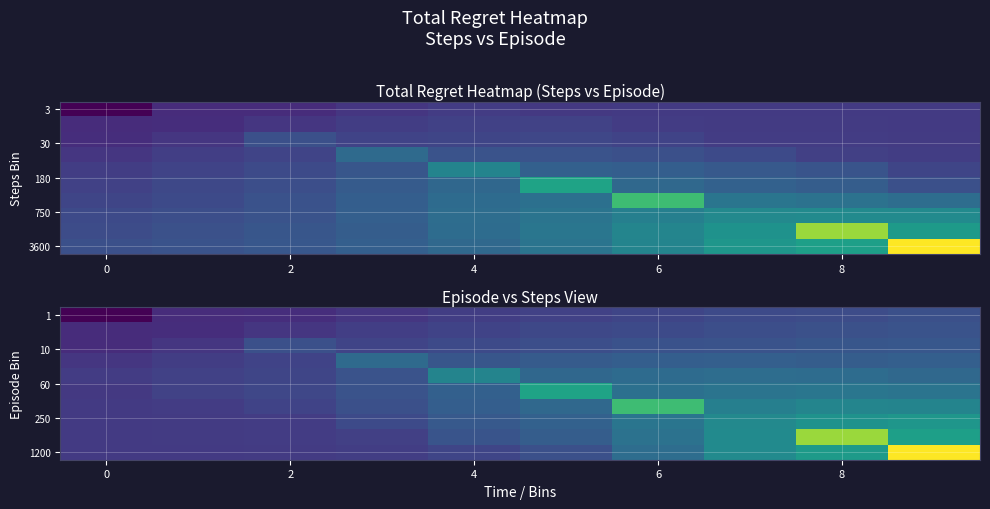

What is the smallest value displayed?

51.6